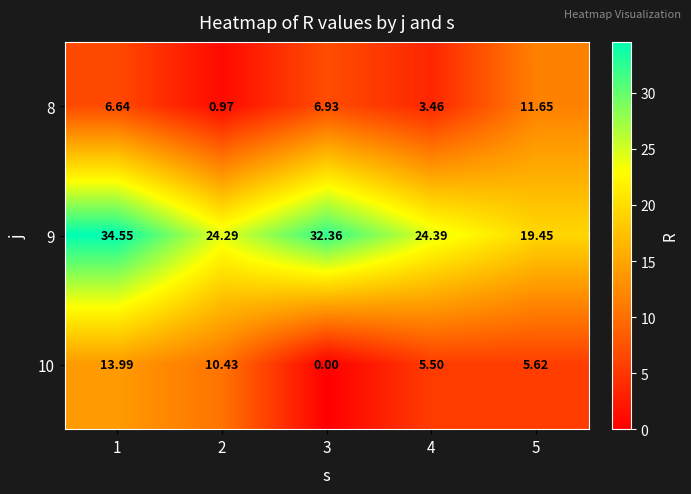

Is the value of 8 at 5 greater than the value of 10 at 5?

Yes